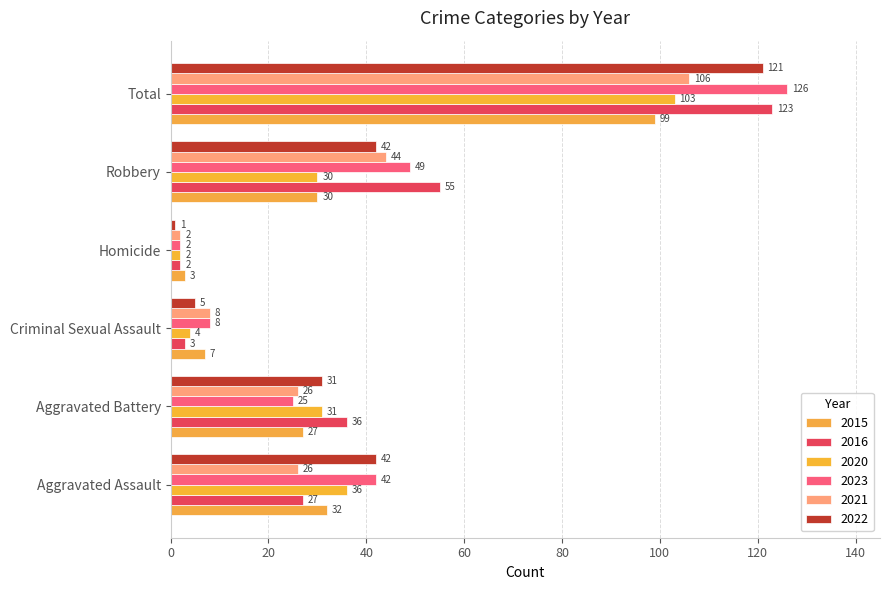

What is the difference between the highest and lowest values at Criminal Sexual Assault?

5